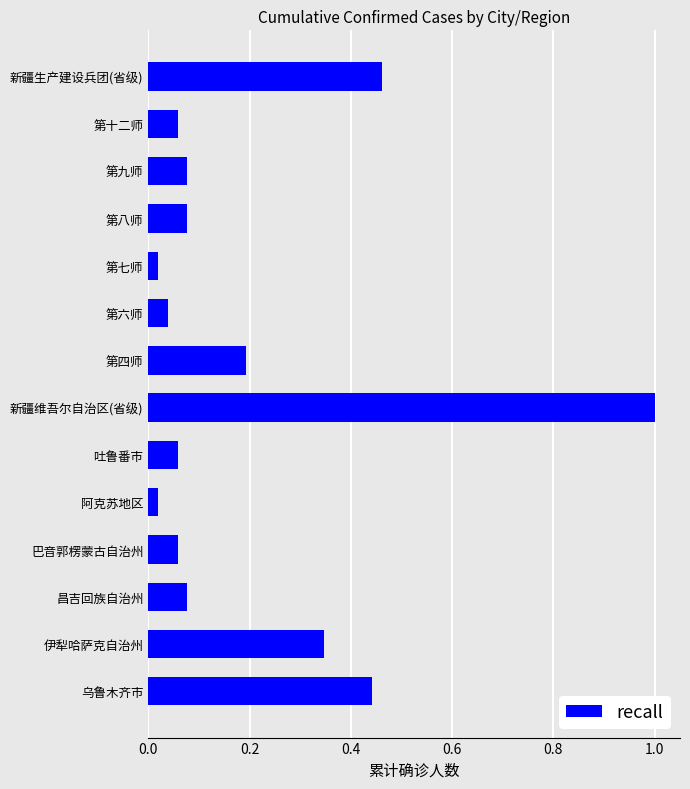

What is the sum of the values at 新疆维吾尔自治区(省级) and 第八师?

1.1